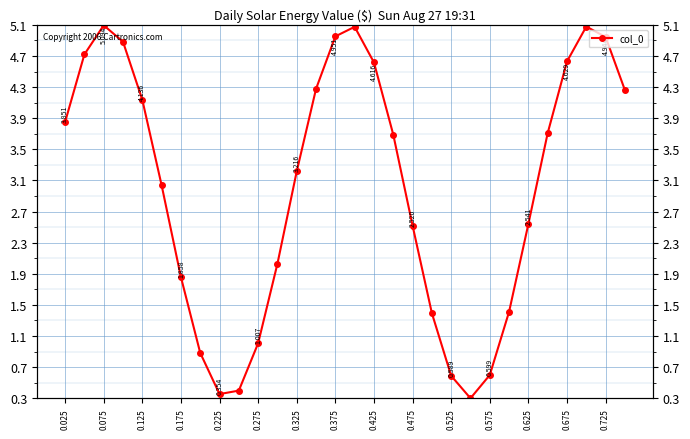

The chart shows a value of 1.4 at 0.575. True or false?

False